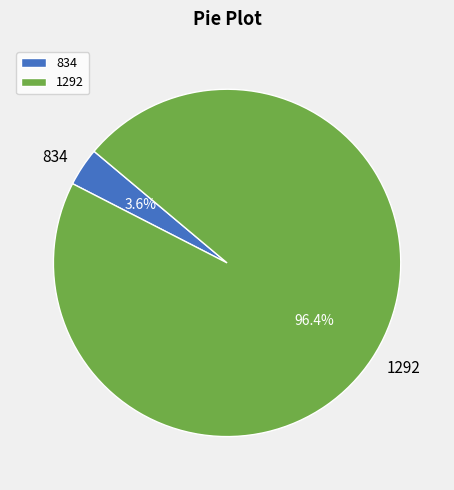

Does 834 represent more than half of the total?

No